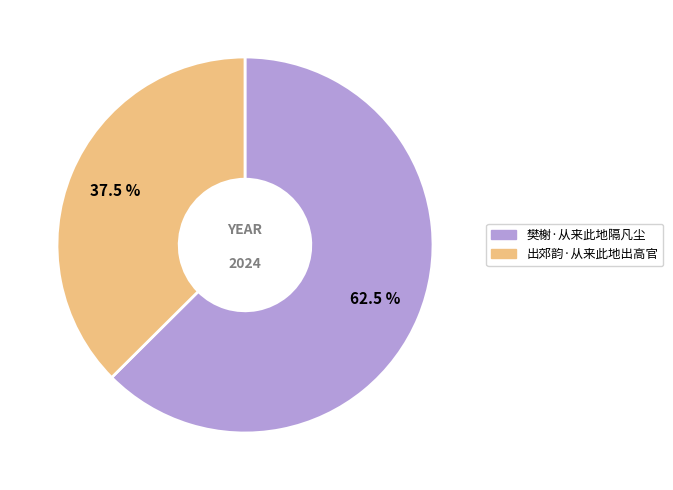

Combined, what portion of the pie is 出郊韵·从来此地出高官 and 樊榭·从来此地隔凡尘?

100.0%